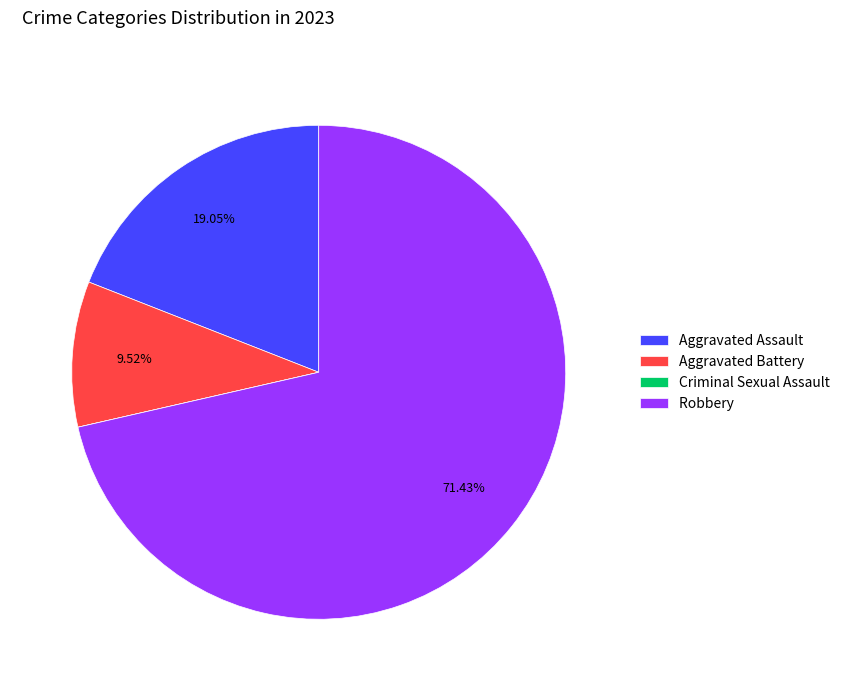

Which category has the biggest portion of the pie?

Robbery